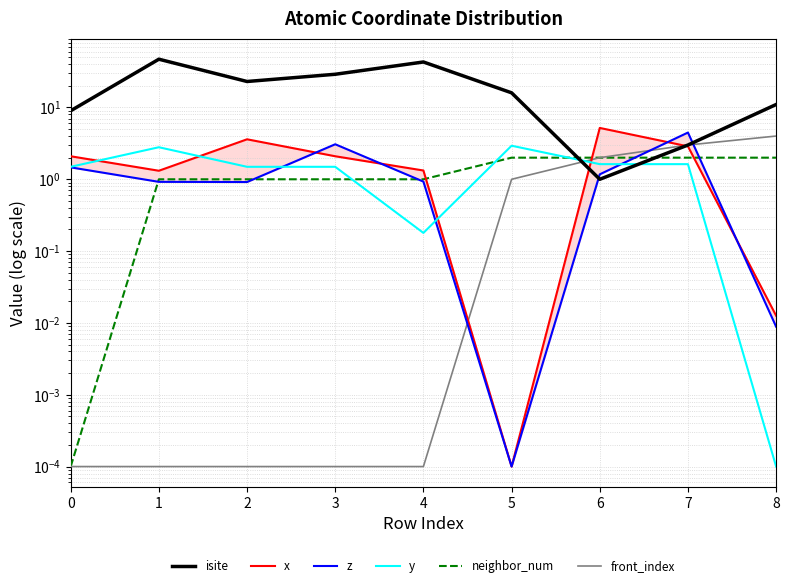

Is the value of front_index at 7 greater than the value of z at 0?

Yes